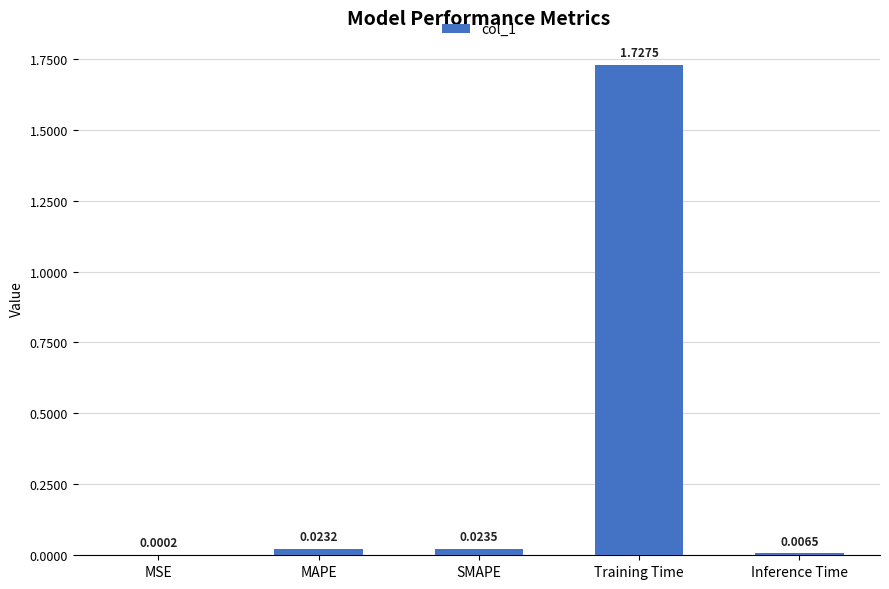

Between Training Time and Inference Time, which is larger?

Training Time